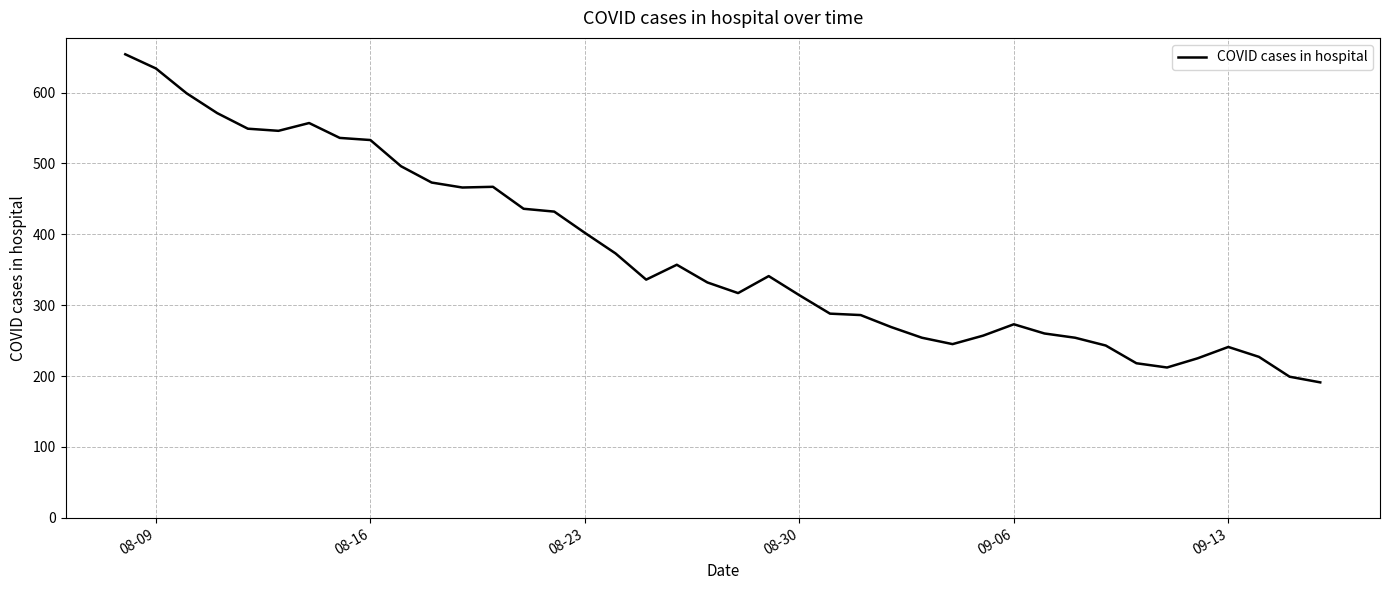

What is the greatest value displayed?

654